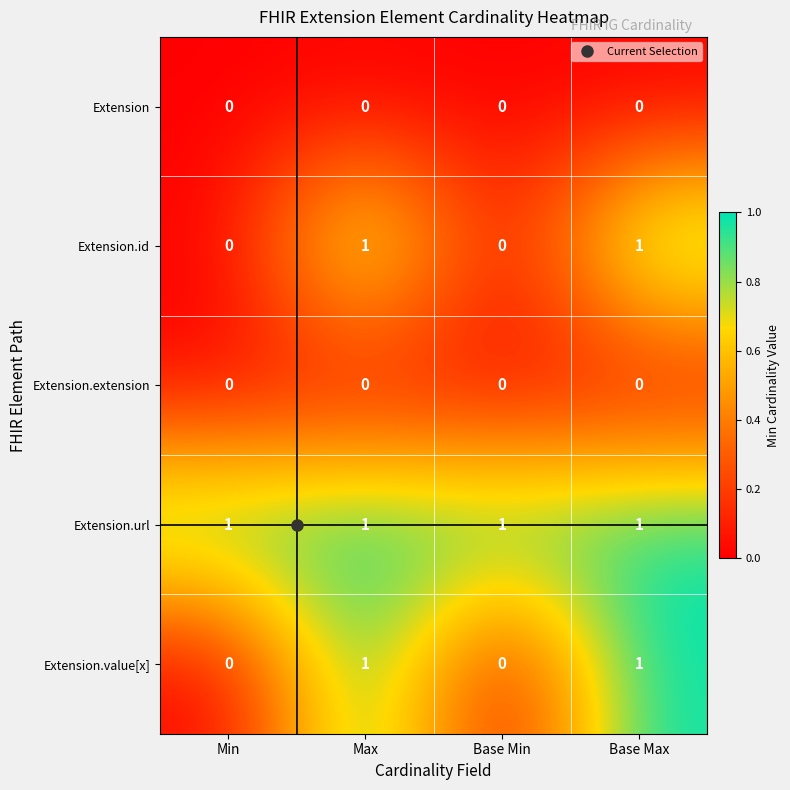

How many Extension.id values are between 0 and 1?

4